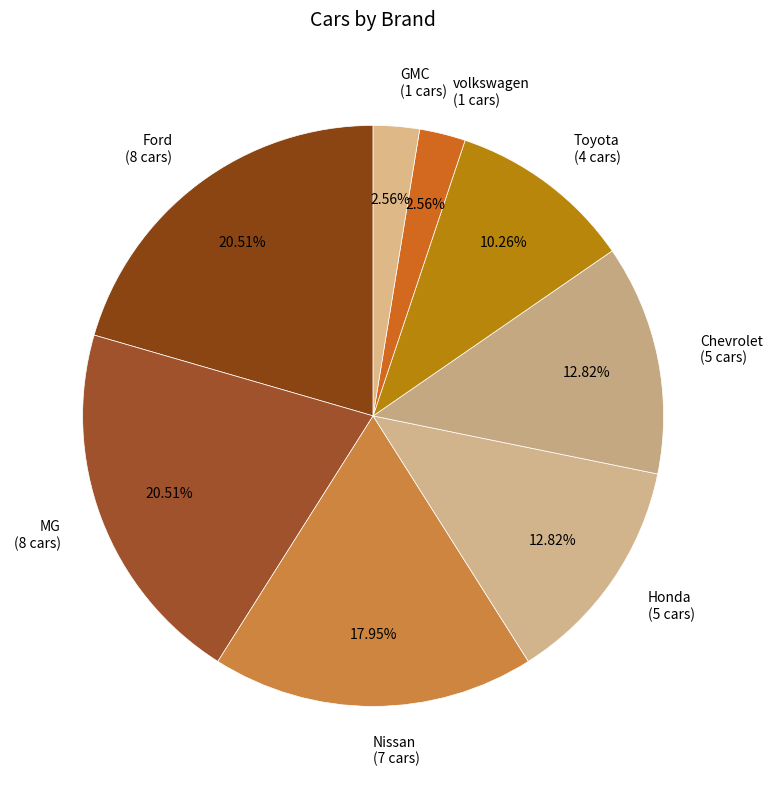

What percentage is the Honda slice, to the nearest percent?

13%